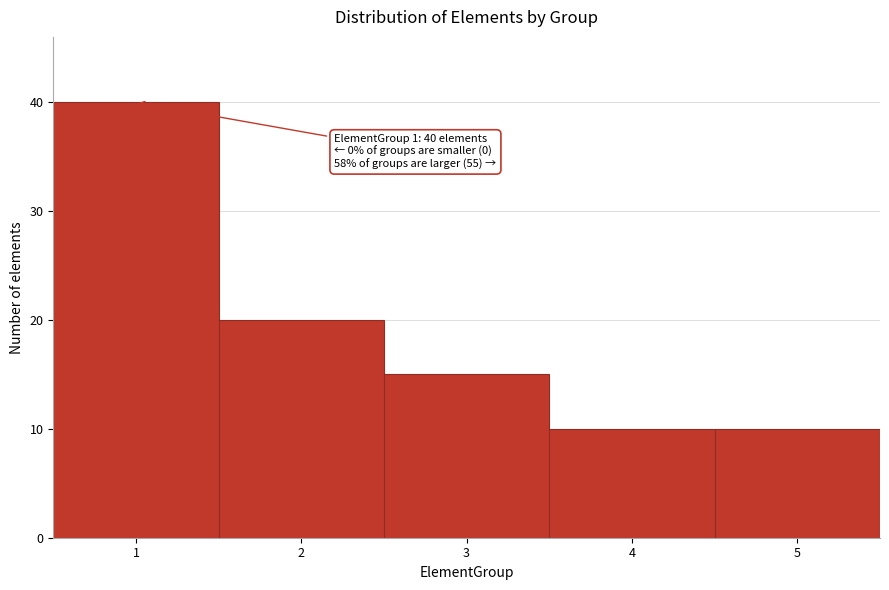

Over which range of the x-axis is the bar tallest?

0.5 to 1.5